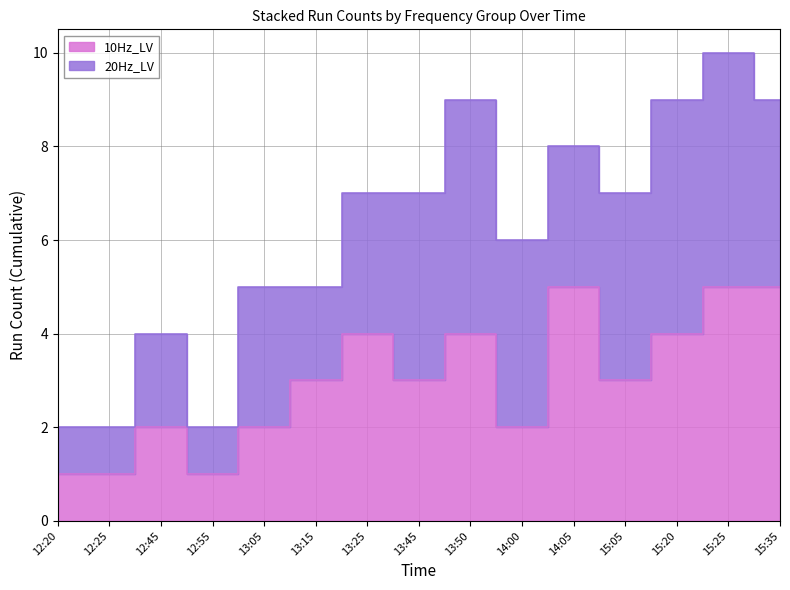

List the labels in order of value, smallest first.

12:20, 12:25, 12:55, 12:45, 13:05, 14:00, 13:15, 13:45, 15:05, 13:25, 13:50, 15:20, 14:05, 15:25, 15:35